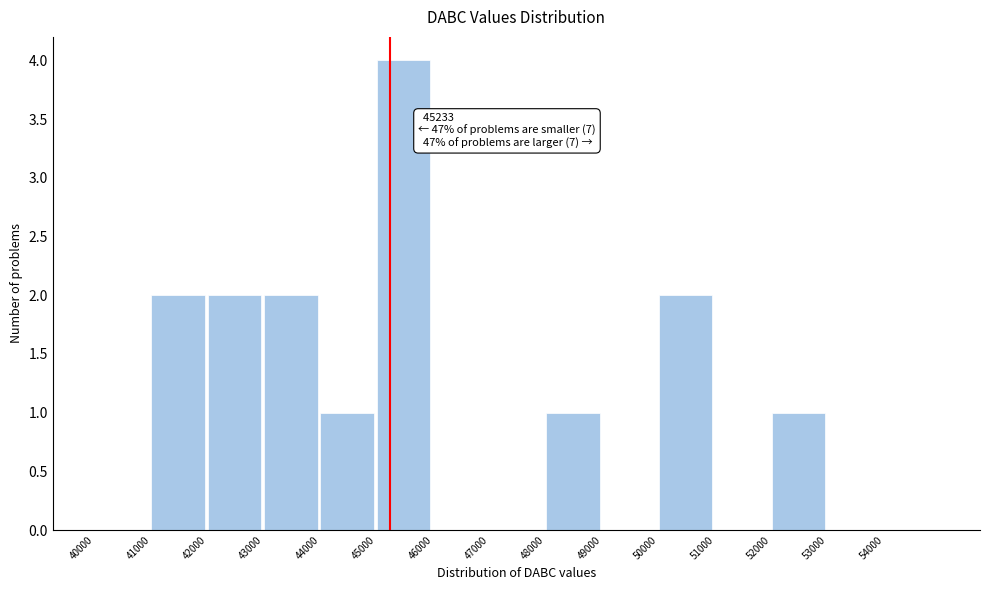

Which range on the x-axis has the tallest bar?

45000 to 46000